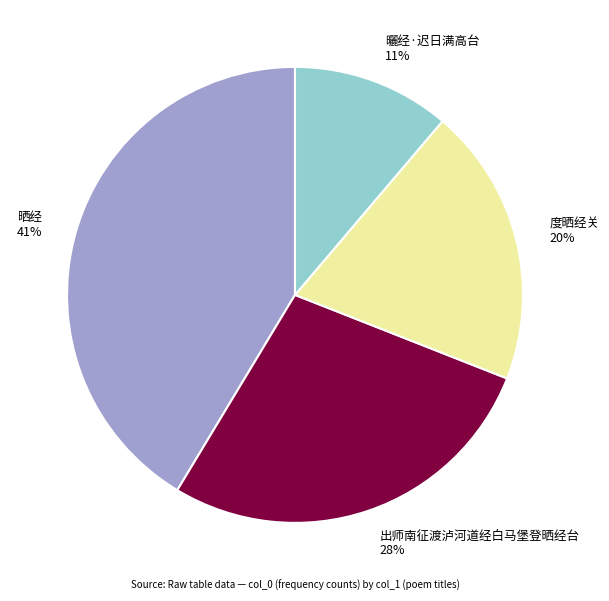

Do 曬经·迟日满高台 and 出师南征渡泸河道经白马堡登晒经台 together represent more than half of the pie?

No